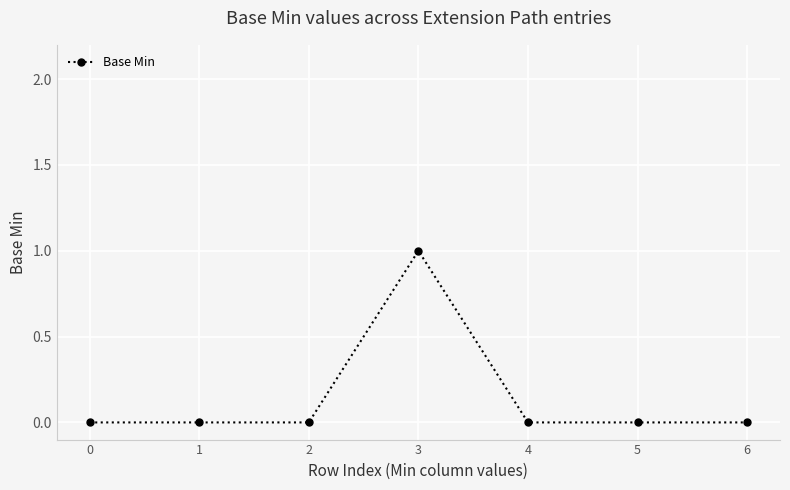

True or false: the data shows 0 at 2.

True